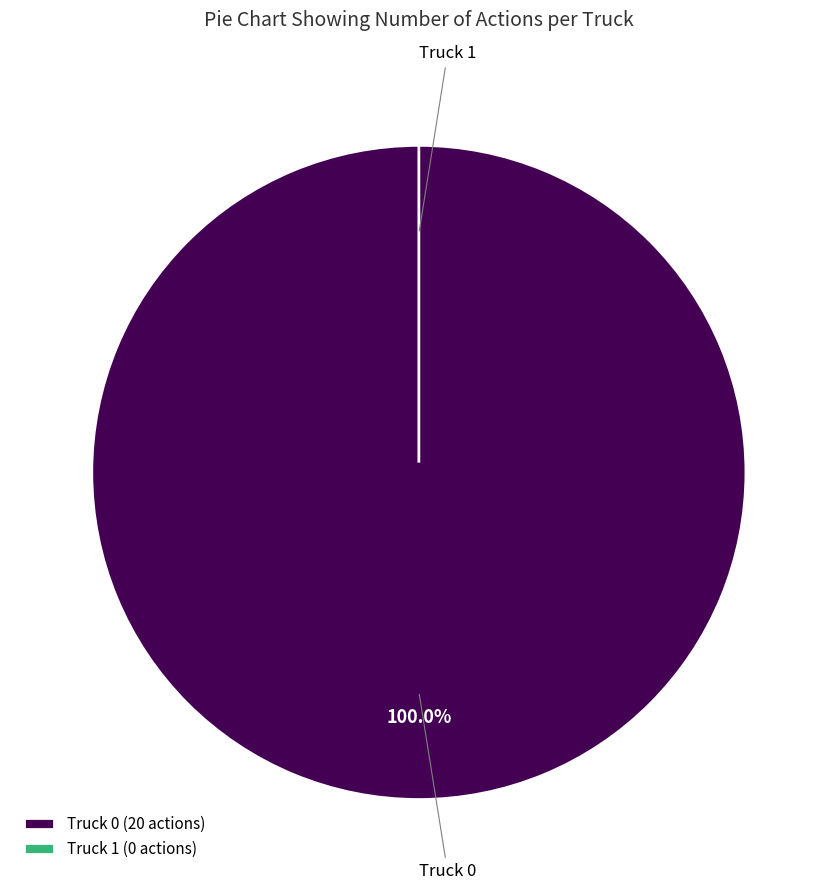

To the nearest percent, what is the difference between the largest and smallest slice percentages?

100%